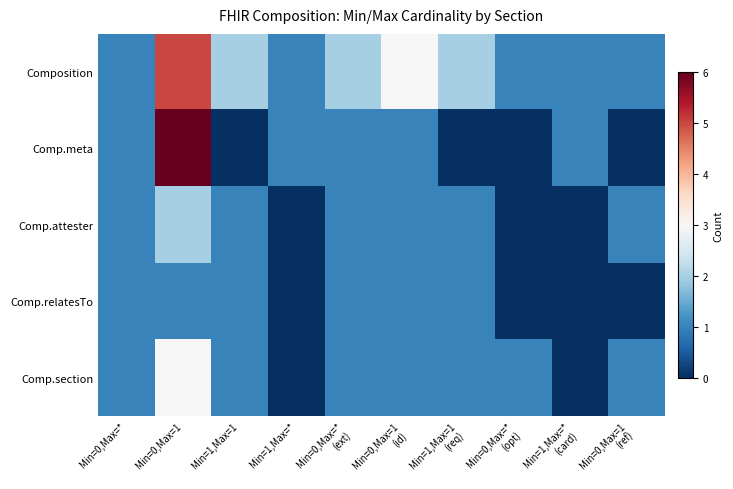

What is the total value across all series at Min=0,Max=*
(opt)?

2